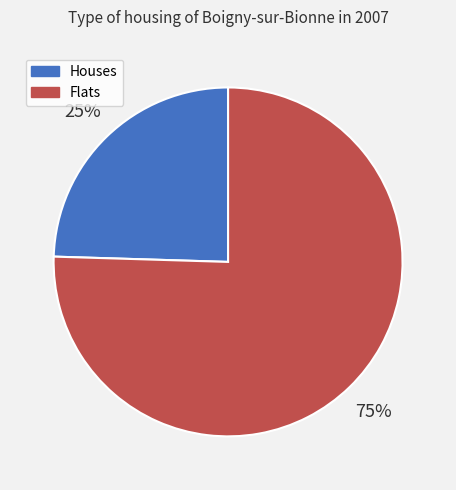

True or false: Houses accounts for 25% of the total.

True